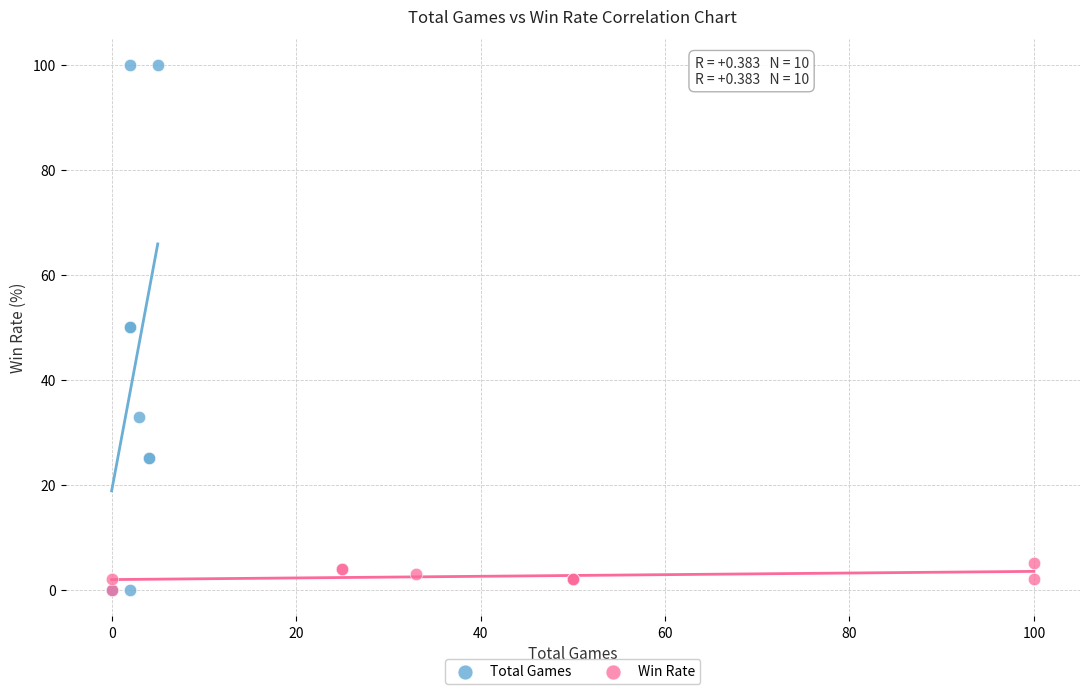

What are all the series names shown in the legend?

Total Games, Win Rate